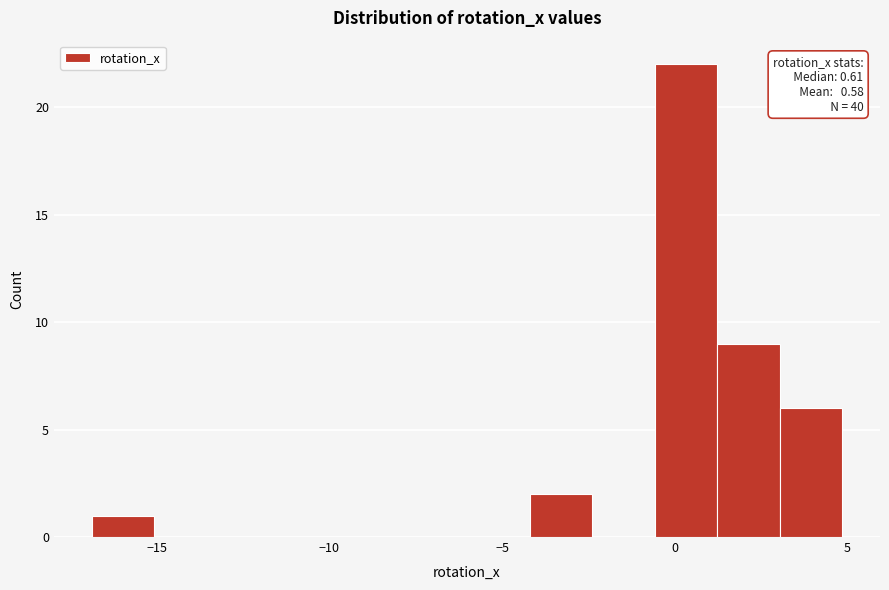

Around what value on the x-axis is the tallest bar? Give the approximate position of its centre, as read against the axis.

0.5